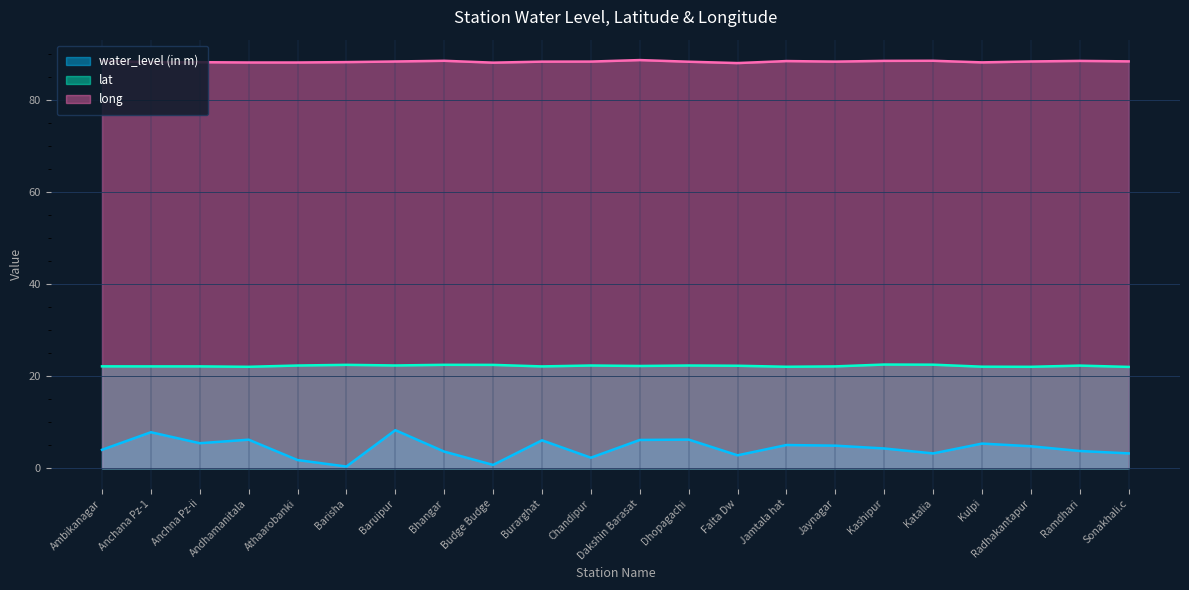

Which series changed the most between Chandipur and Ramdhari?

water_level (in m)